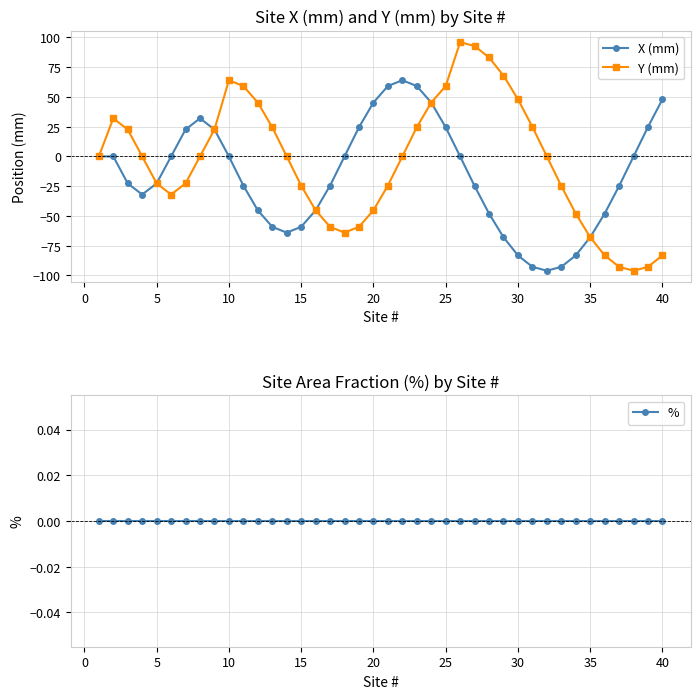

What is the maximum value for X (mm)?

64.0